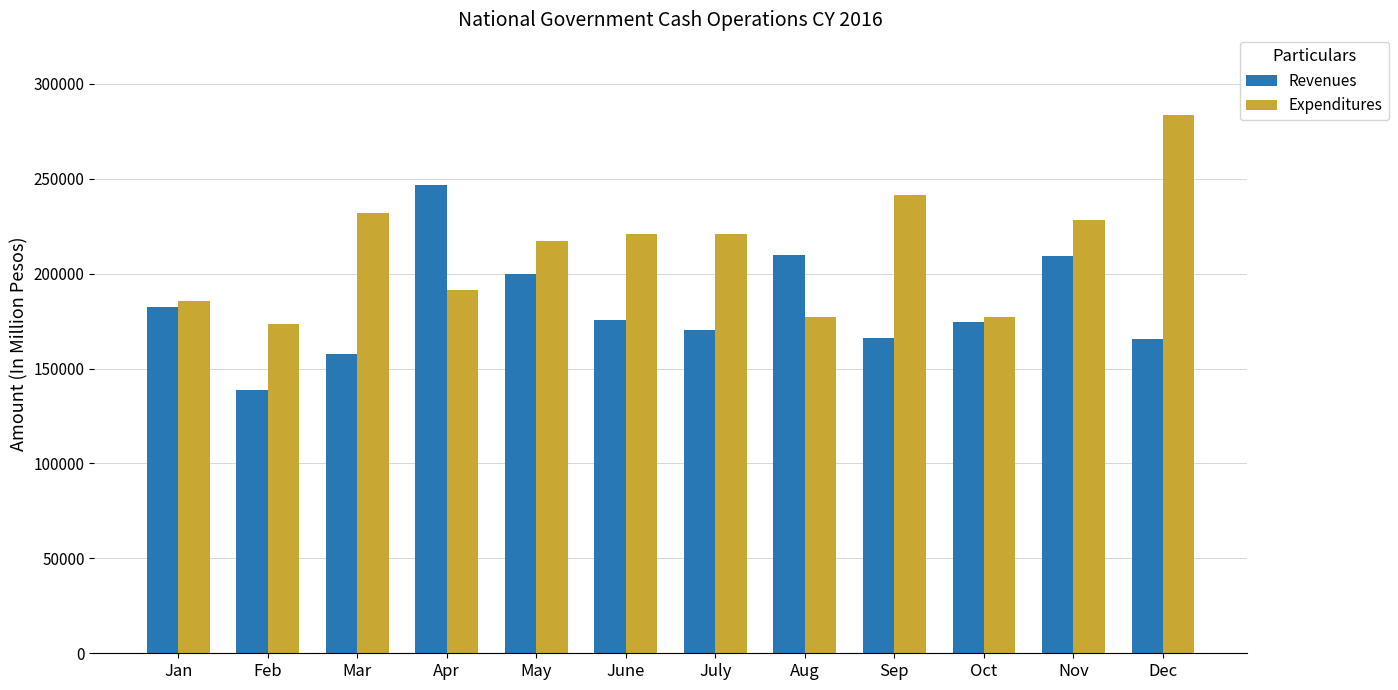

What is the sum of the Expenditures values at Feb and Aug?

350540